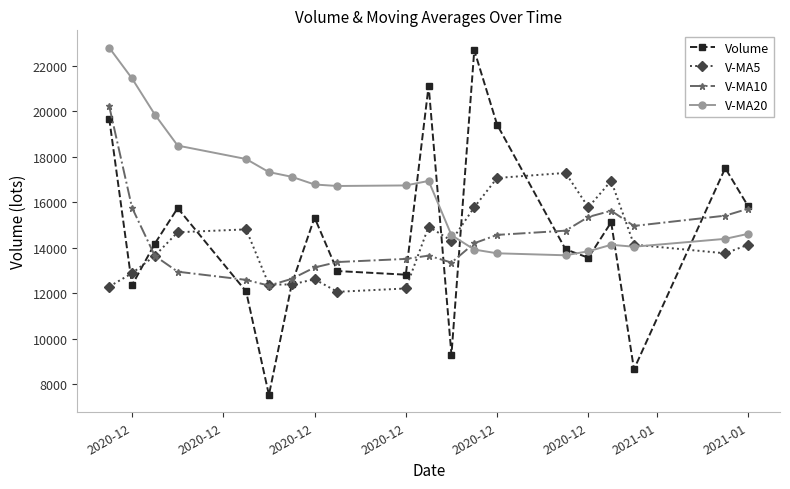

What is the value of the V-MA20 point at the 20th from the left?

14608.9